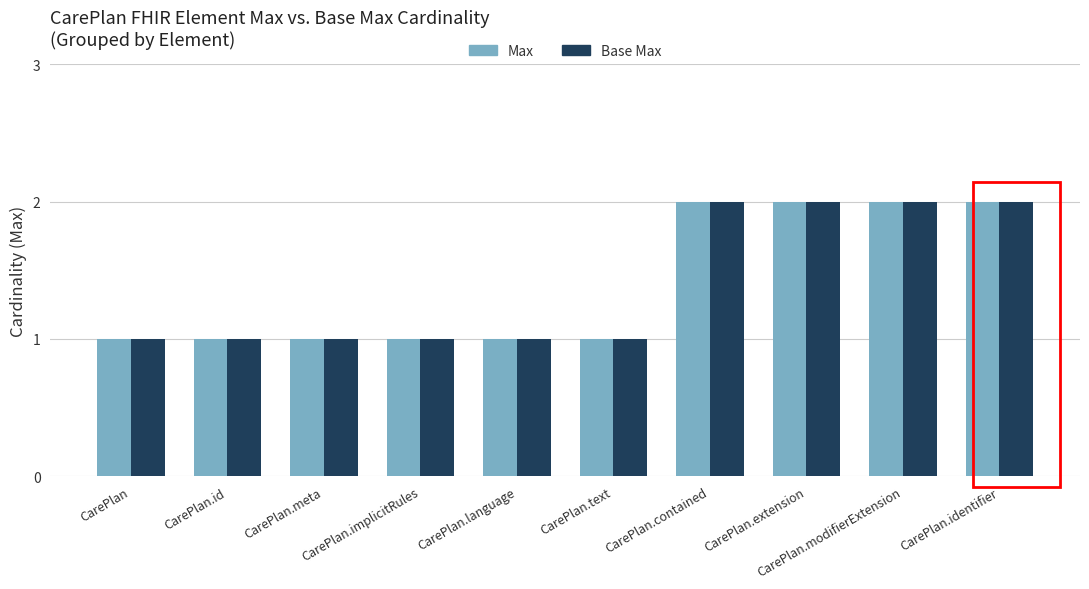

How many distinct data groups are displayed?

2